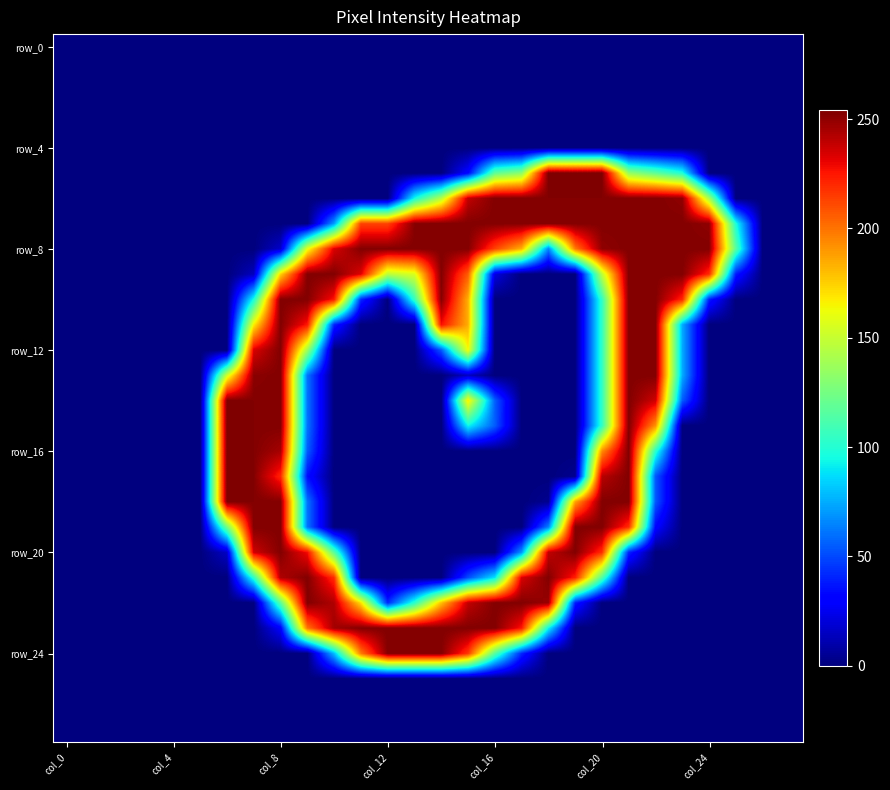

How many series are shown in this chart?

28